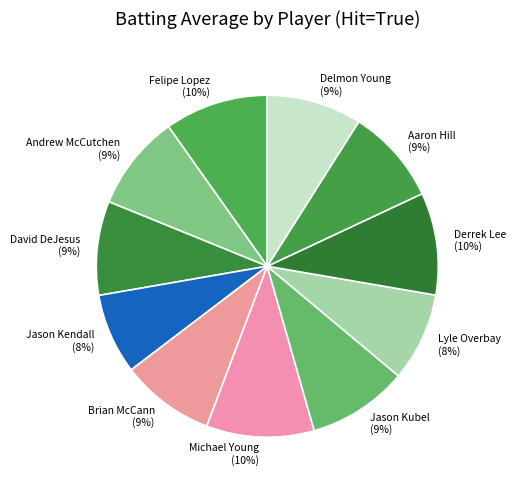

Do Aaron Hill and Derrek Lee together represent more than half of the pie?

No